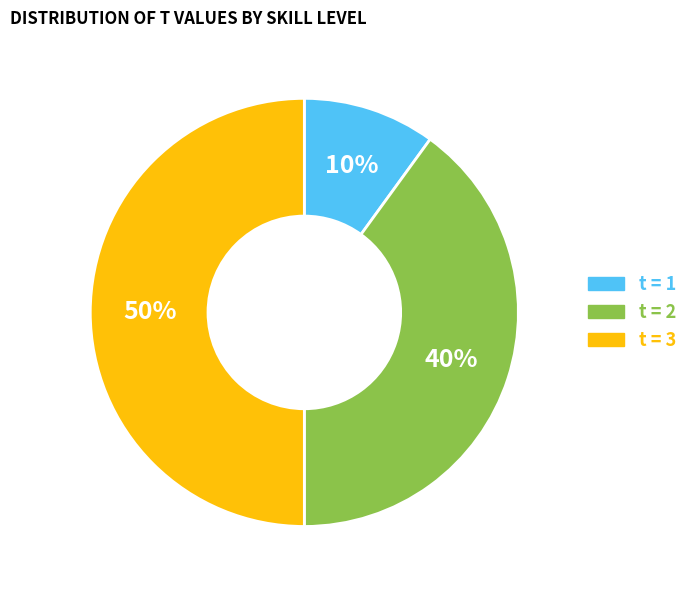

Is it true that t = 2 is 27% of the pie?

False